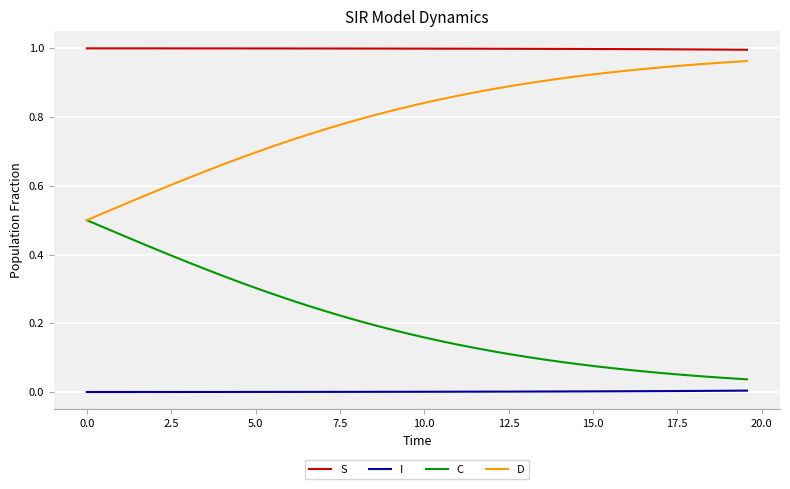

How many distinct data groups are displayed?

4